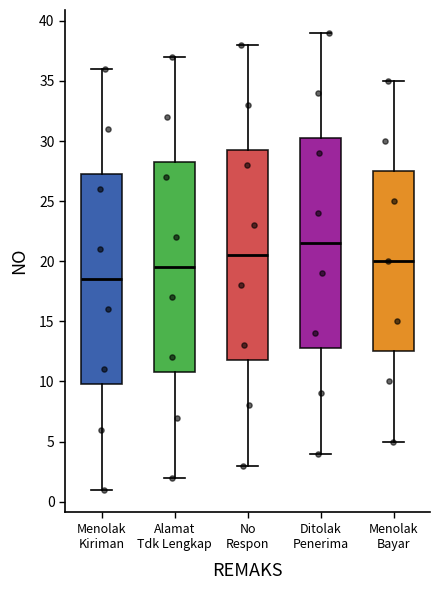

Reading left to right, transcribe this box plot: for each box, give where its median line is, the range the box spans, and where its two whiskers end, as read against the y-axis. The values are not printed on the chart, so give them approximately, as read against the axis.

Menolak Kiriman: median 18.5, box 10.0 to 27.5, whiskers 1.0 to 36.0
Alamat Tdk Lengkap: median 19.5, box 11.0 to 28.5, whiskers 2.0 to 37.0
No Respon: median 20.5, box 12.0 to 29.5, whiskers 3.0 to 38.0
Ditolak Penerima: median 21.5, box 13.0 to 30.5, whiskers 4.0 to 39.0
Menolak Bayar: median 20.0, box 12.5 to 27.5, whiskers 5.0 to 35.0